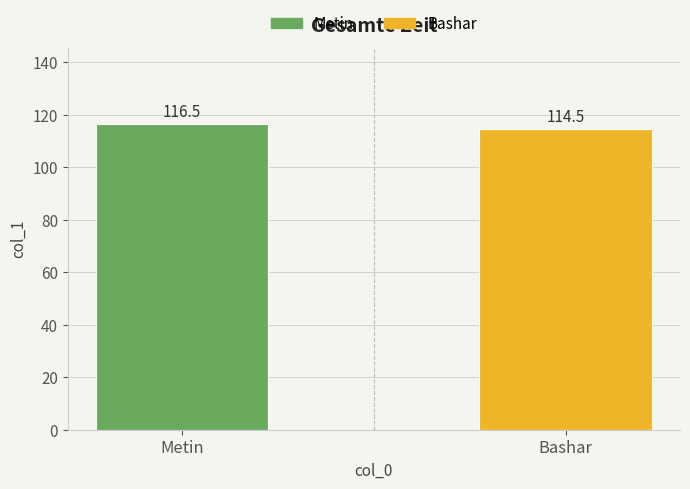

Reading left to right, extract all data points from this chart.

Metin=116.5	Bashar=114.5